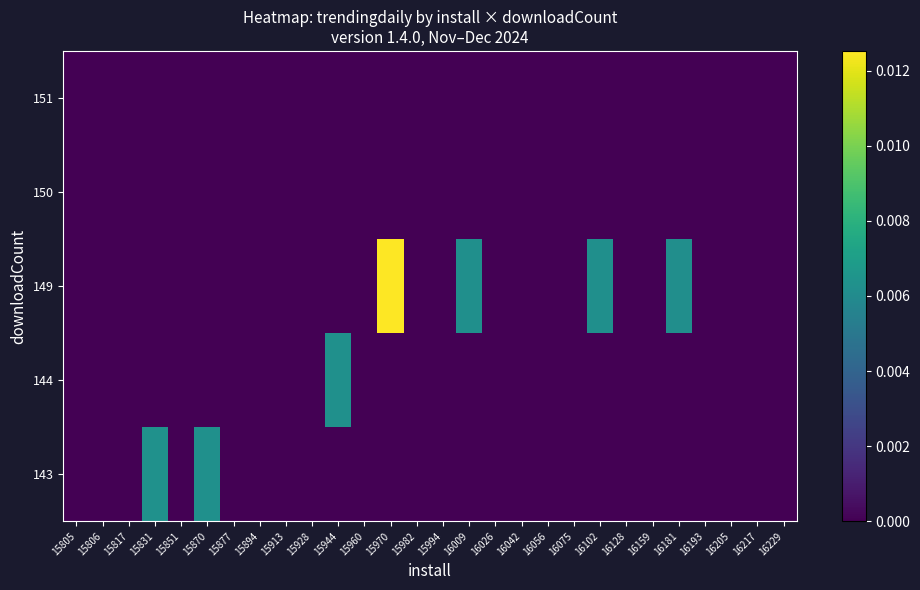

At 15870, list the series in order from largest to smallest.

143, 144, 149, 150, 151